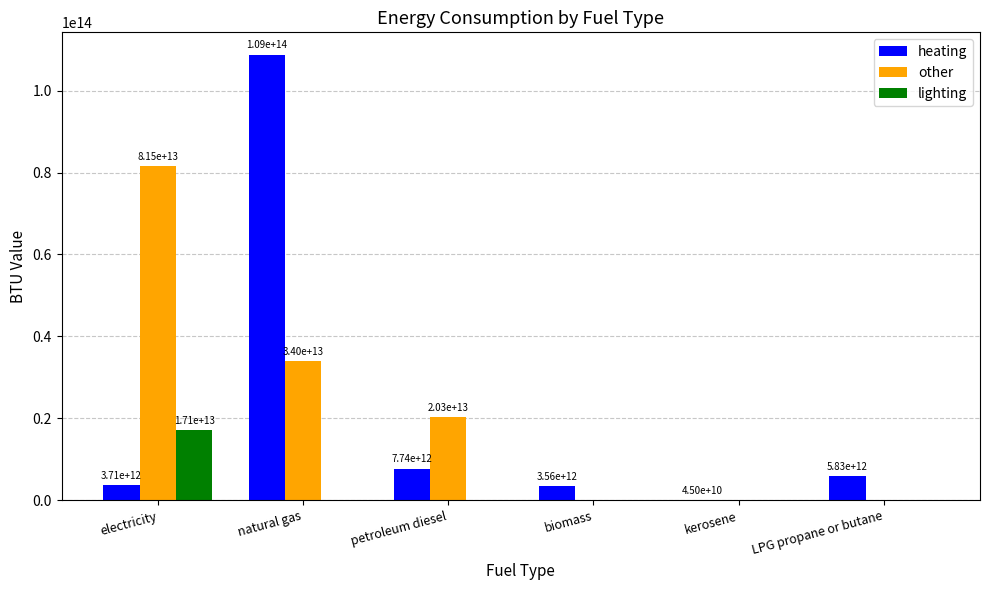

How many distinct data groups are displayed?

3